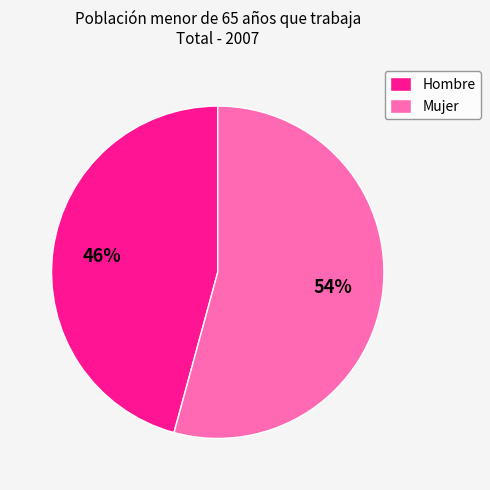

How many slices are in this pie chart?

2